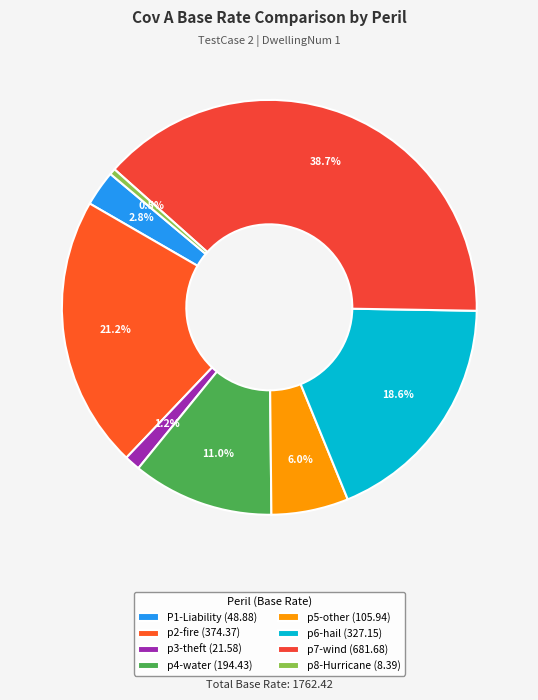

Rank the categories by value from lowest to highest.

p8-Hurricane, p3-theft, P1-Liability, p5-other, p4-water, p6-hail, p2-fire, p7-wind